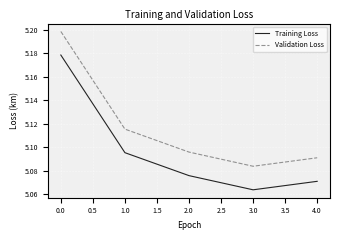

The value of Validation Loss at 1.0 is 2.9. True or false?

False